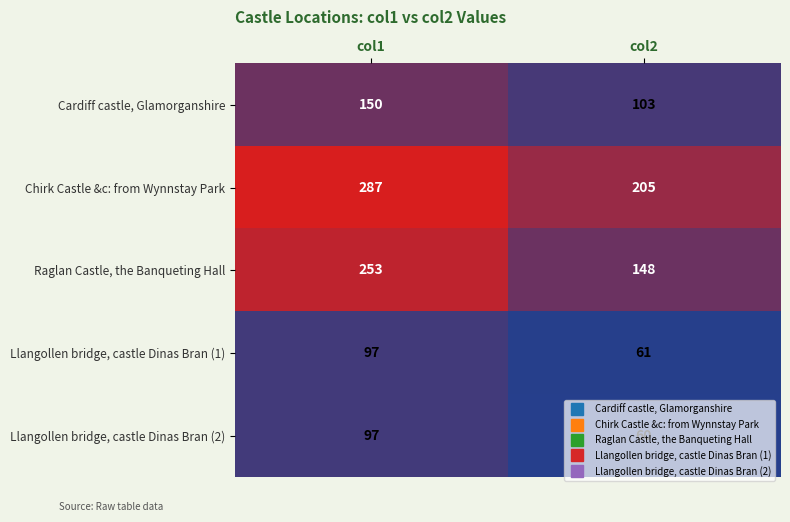

Which series has the largest total across all categories?

Chirk Castle &c: from Wynnstay Park